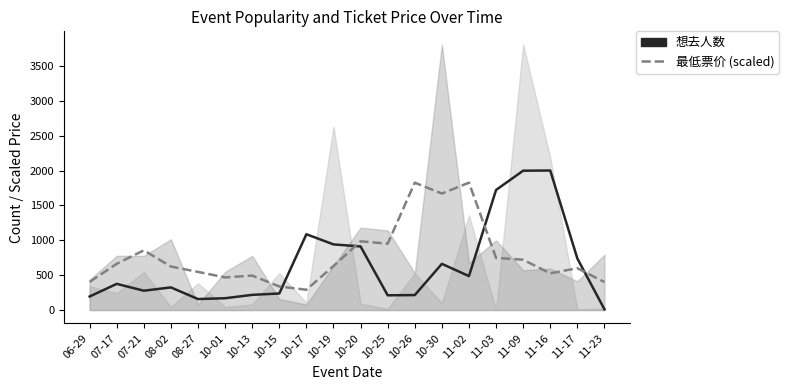

Rank the categories by 想去人数 value from lowest to highest.

11-23, 08-27, 10-01, 06-29, 10-25, 10-26, 10-13, 10-15, 07-21, 08-02, 07-17, 11-02, 10-30, 11-17, 10-20, 10-19, 10-17, 11-03, 11-09, 11-16